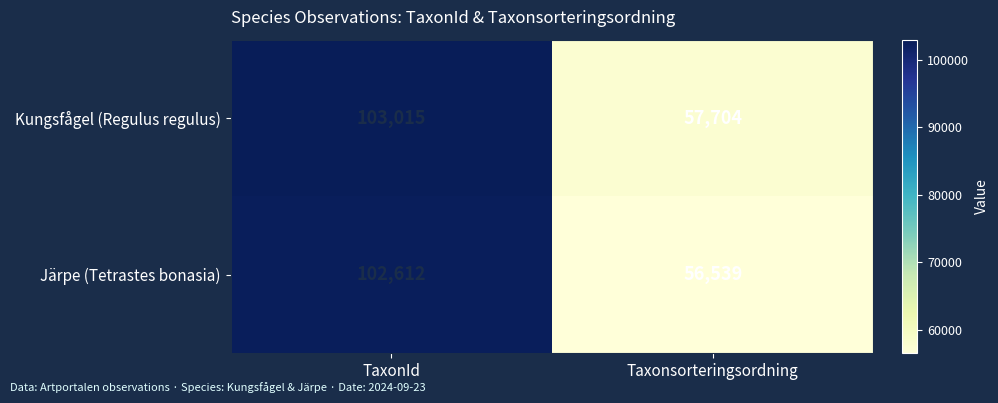

Count the number of data series in this chart.

2